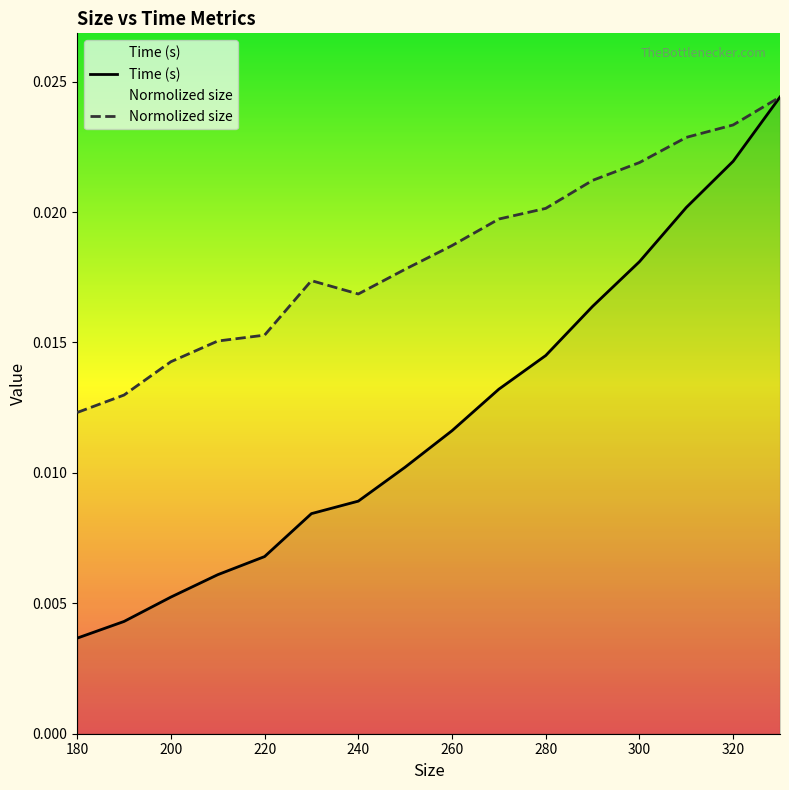

Is it true that Time (s) equals 0.0 at 320?

False